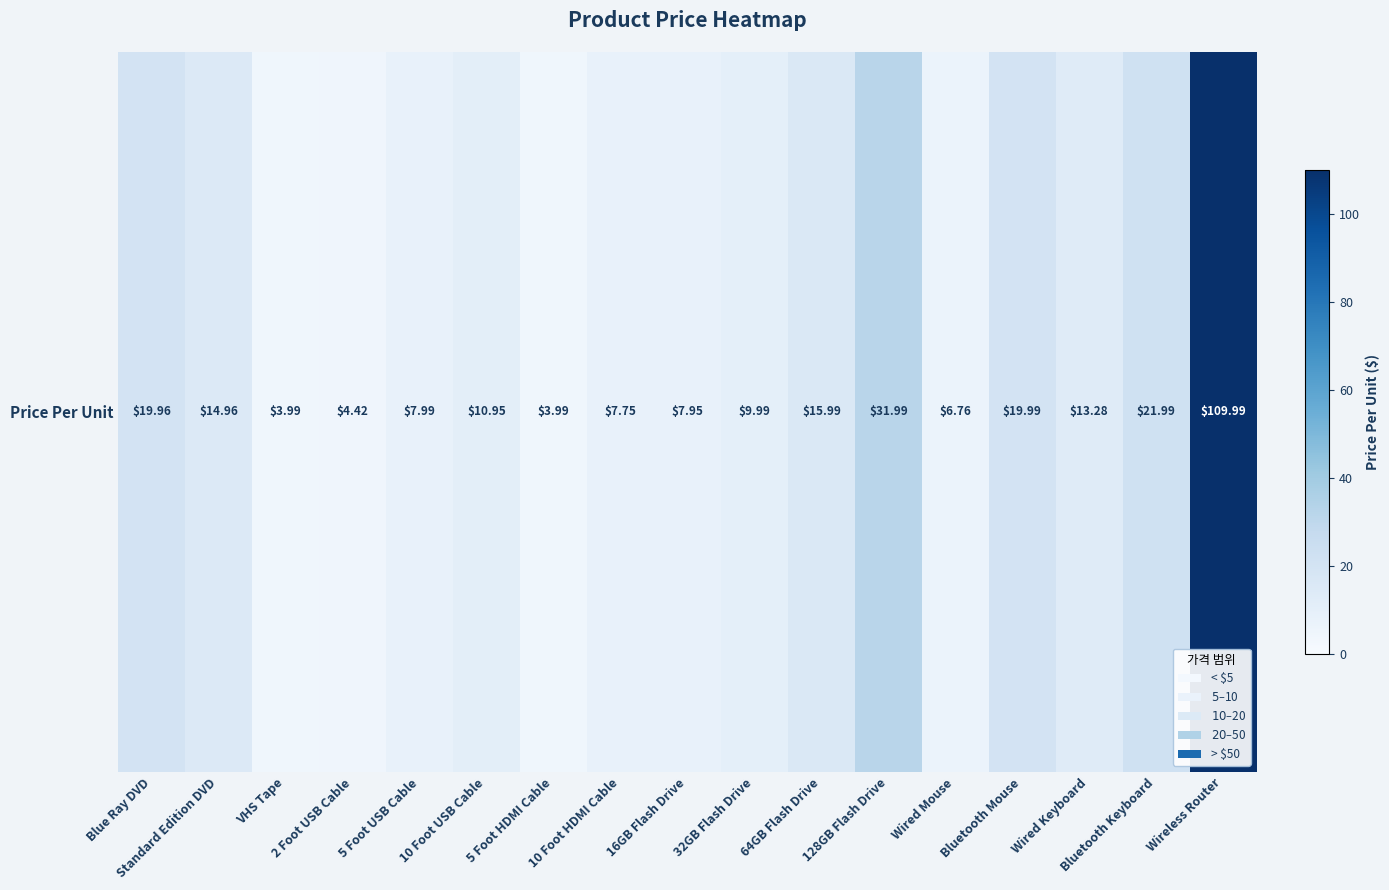

List the labels in order of value, smallest first.

VHS Tape, 5 Foot HDMI Cable, 2 Foot USB Cable, Wired Mouse, 10 Foot HDMI Cable, 16GB Flash Drive, 5 Foot USB Cable, 32GB Flash Drive, 10 Foot USB Cable, Wired Keyboard, Standard Edition DVD, 64GB Flash Drive, Blue Ray DVD, Bluetooth Mouse, Bluetooth Keyboard, 128GB Flash Drive, Wireless Router